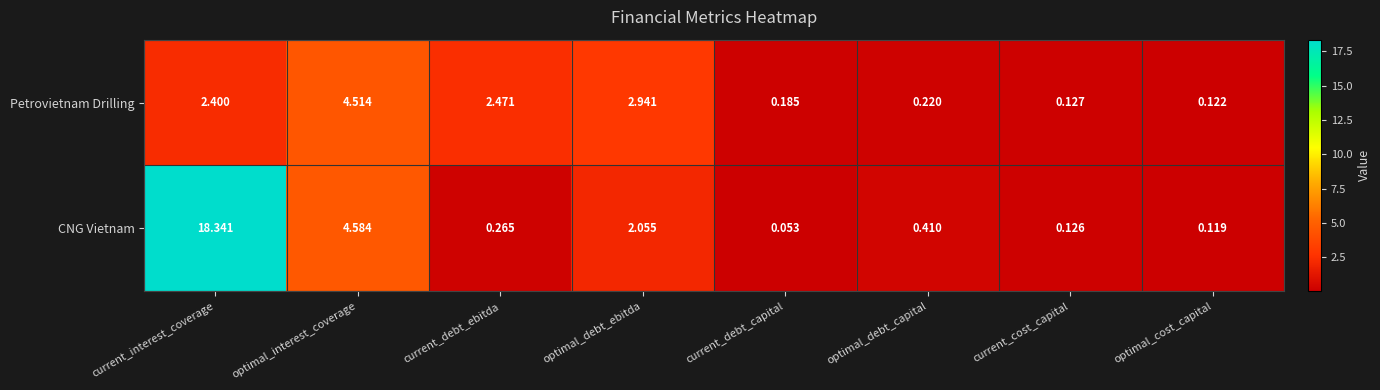

What is the maximum value shown in the chart?

18.3